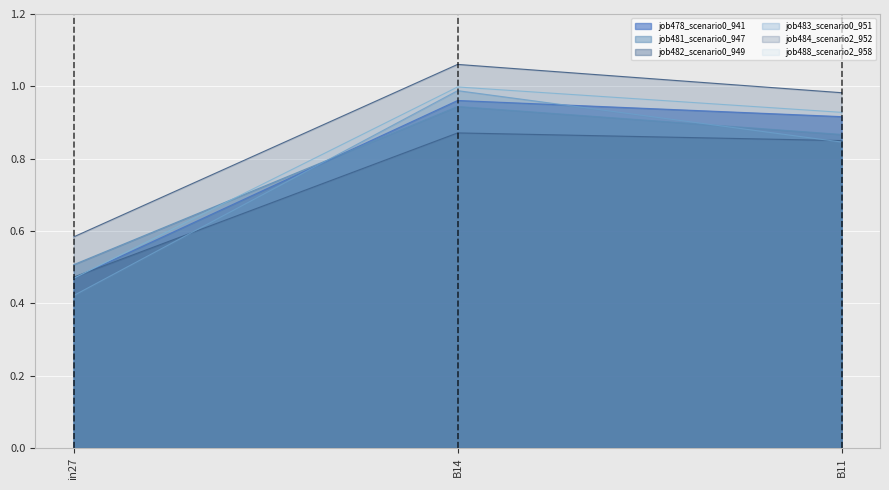

Which series has the largest total across all categories?

job484_scenario2_952